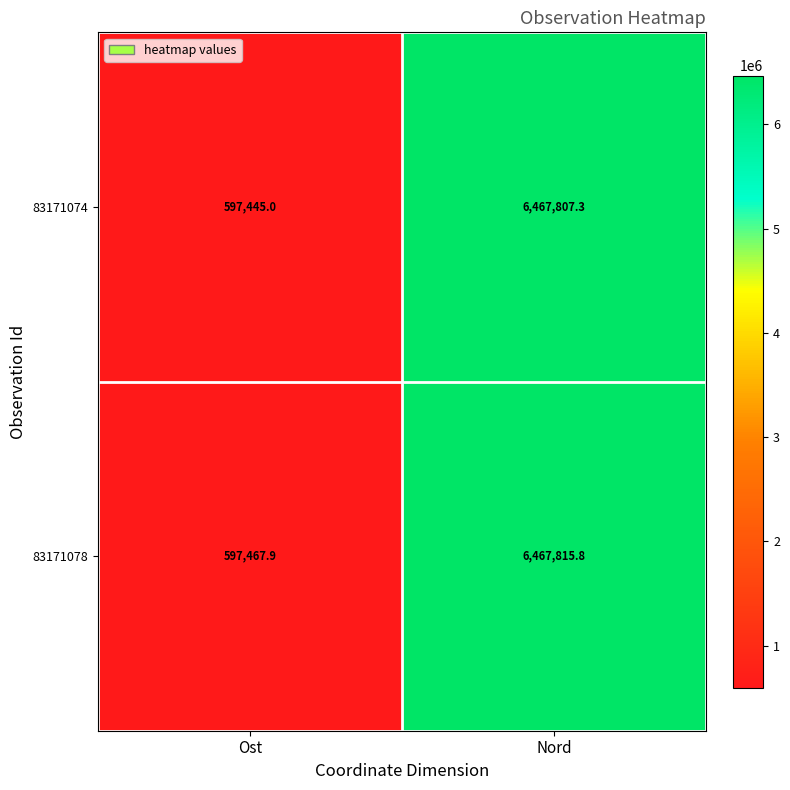

What is the difference between the 83171074 values at Nord and Ost?

5870362.3